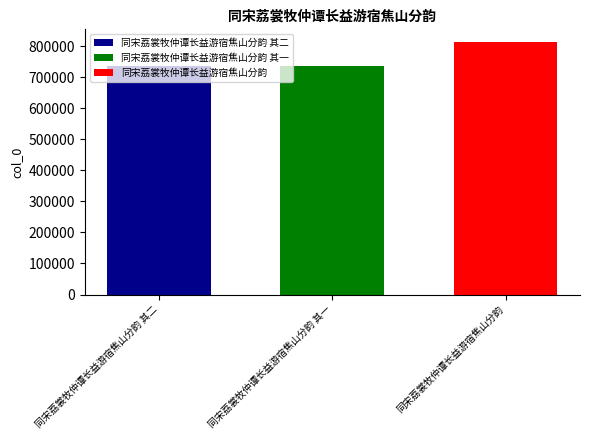

What value does the 同宋荔裳牧仲谭长益游宿焦山分韵 其二 series have at 同宋荔裳牧仲谭长益游宿焦山分韵 其一?

736161